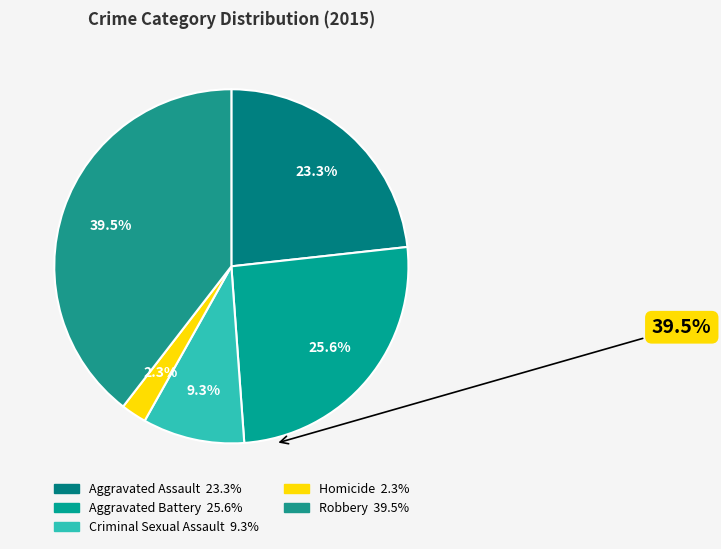

Combined, do Robbery and Criminal Sexual Assault account for over 50%?

No